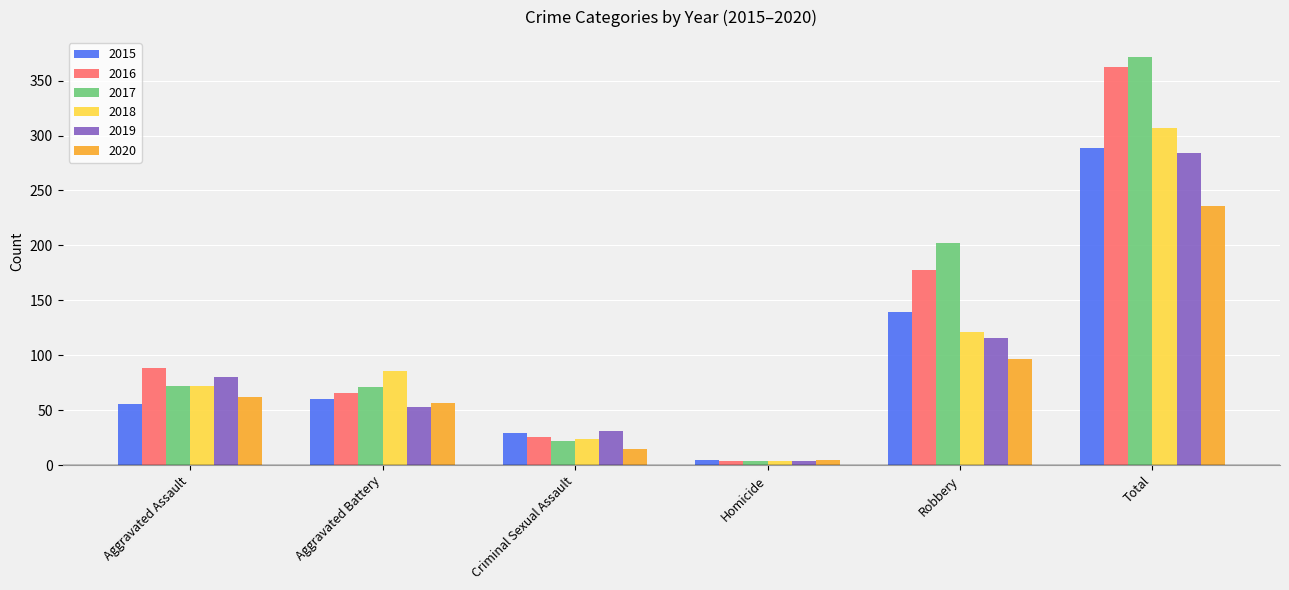

What value does the 2018 series have at Criminal Sexual Assault?

24